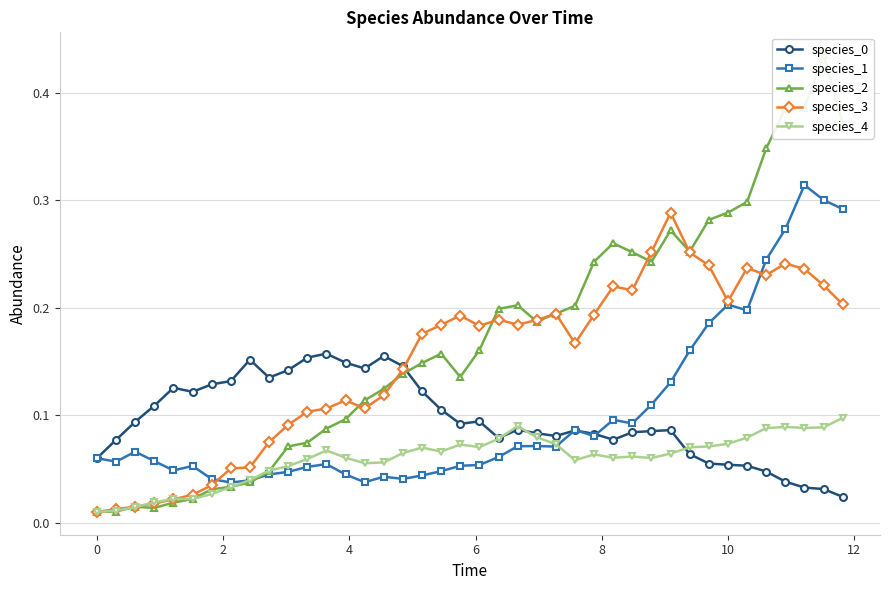

True or false: species_3 has more than 2 interior local peaks.

True